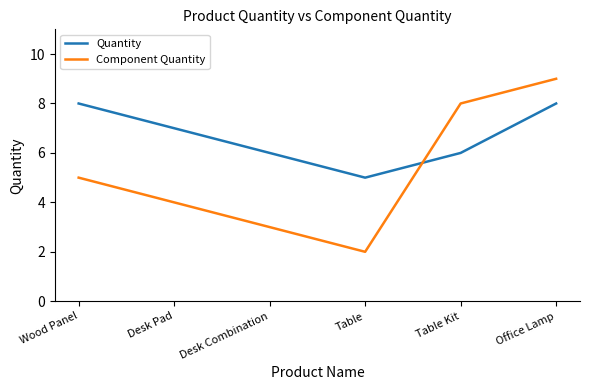

Reading left to right, transcribe all the data shown in this chart.

Quantity: 8	7	6	5	6	8
Component Quantity: 5	4	3	2	8	9